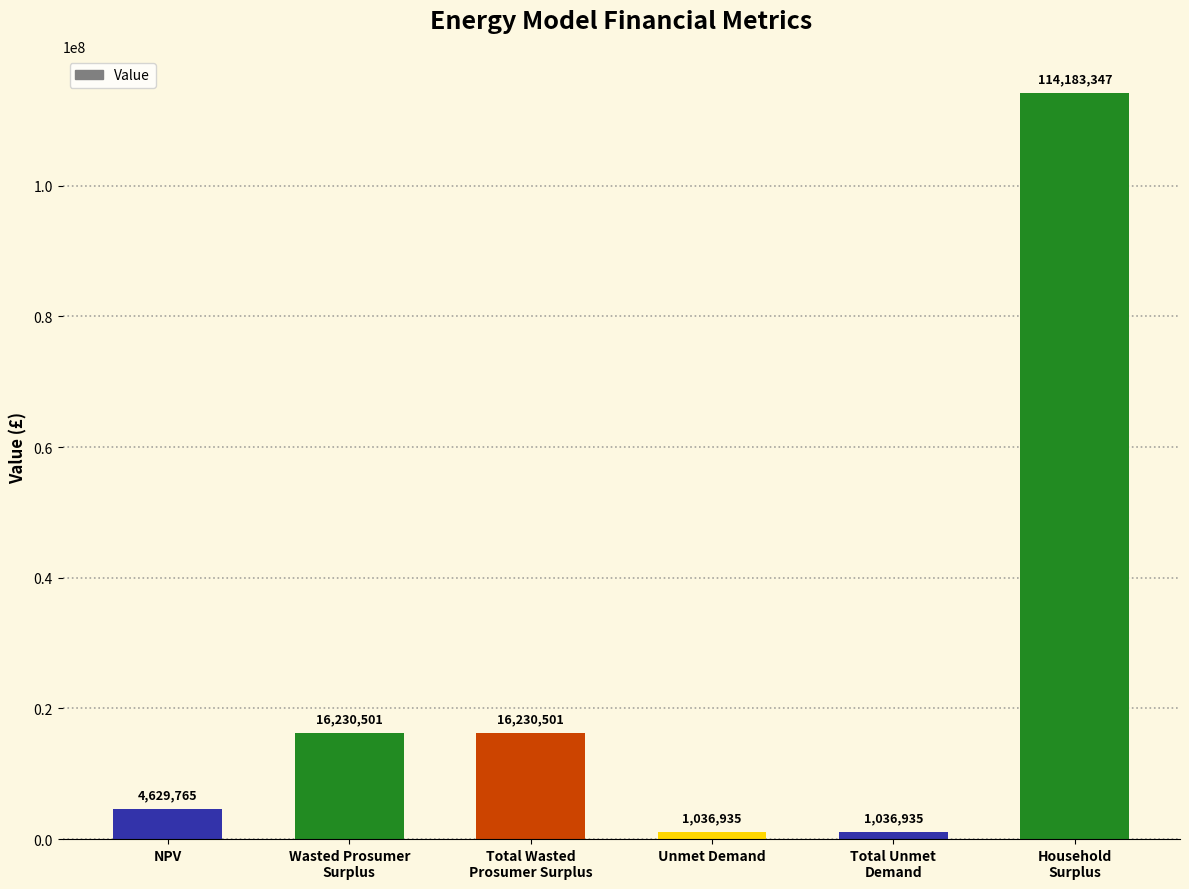

What is the sum of the values at Total Wasted
Prosumer Surplus and Unmet Demand?

17267435.9